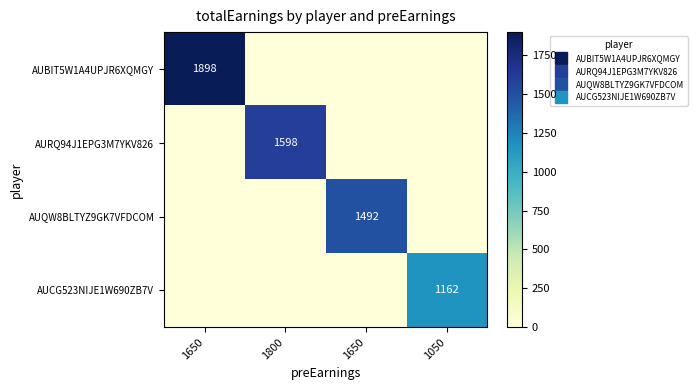

What is the difference between the highest and lowest values at 1800?

1597.5